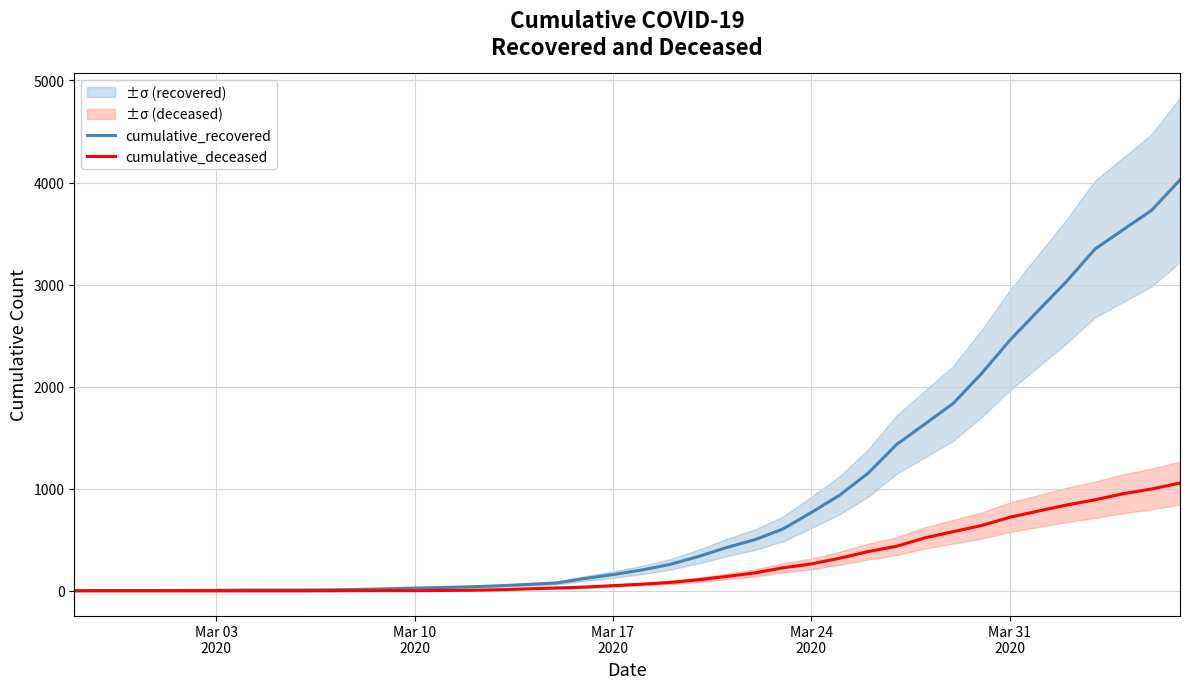

What is the highest value of the cumulative_deceased series?

1056